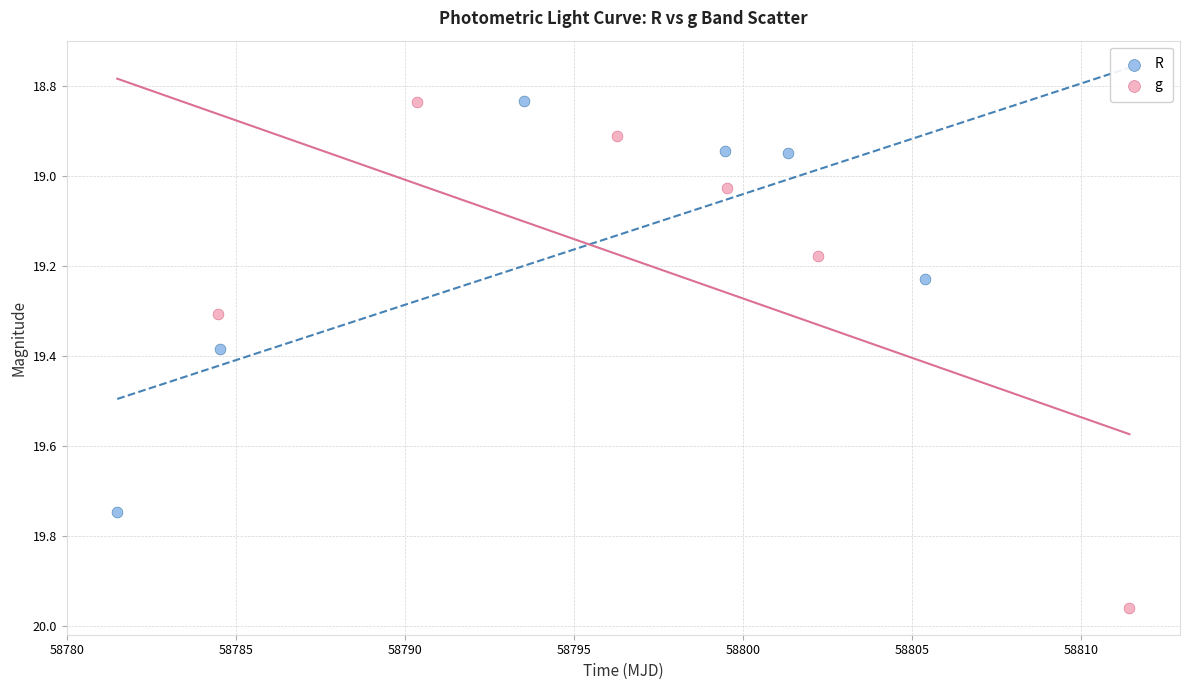

Which series contains the highest Y value?

g